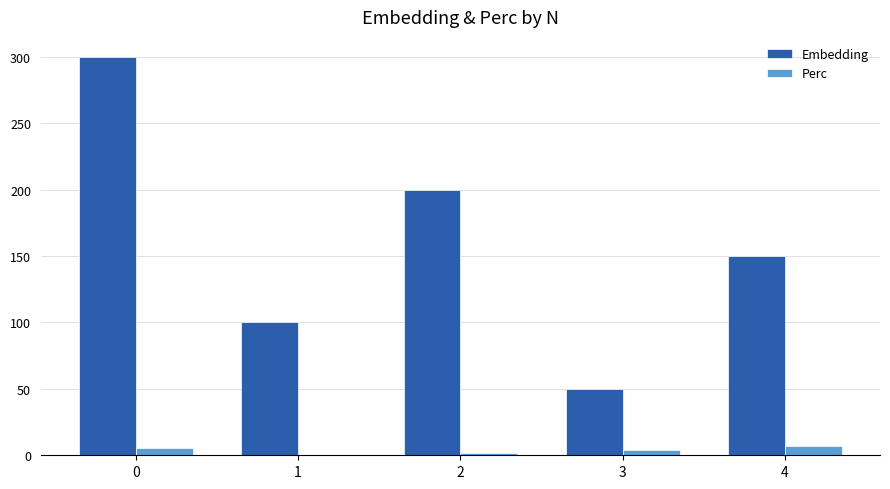

What are all the series names shown in the legend?

Embedding, Perc